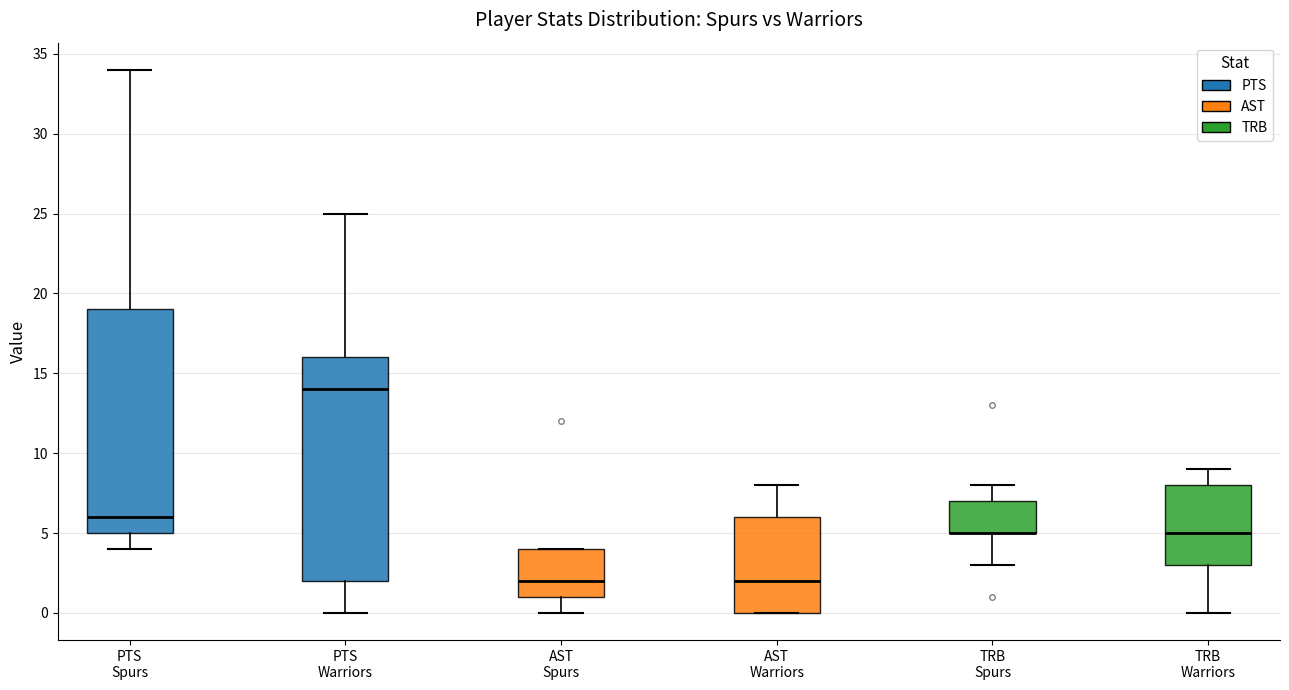

Reading left to right, transcribe this box plot: for each box, give where its median line is, the range the box spans, and where its two whiskers end, as read against the y-axis. The values are not printed on the chart, so give them approximately, as read against the axis.

PTS Spurs: median 6, box 5 to 19, whiskers 4 to 34
PTS Warriors: median 14, box 2 to 16, whiskers 0 to 25
AST Spurs: median 2, box 1 to 4, whiskers 0 to 4
AST Warriors: median 2, box 0 to 6, whiskers 0 to 8
TRB Spurs: median 5 (drawn on the box's lower edge), box 5 to 7, whiskers 3 to 8
TRB Warriors: median 5, box 3 to 8, whiskers 0 to 9